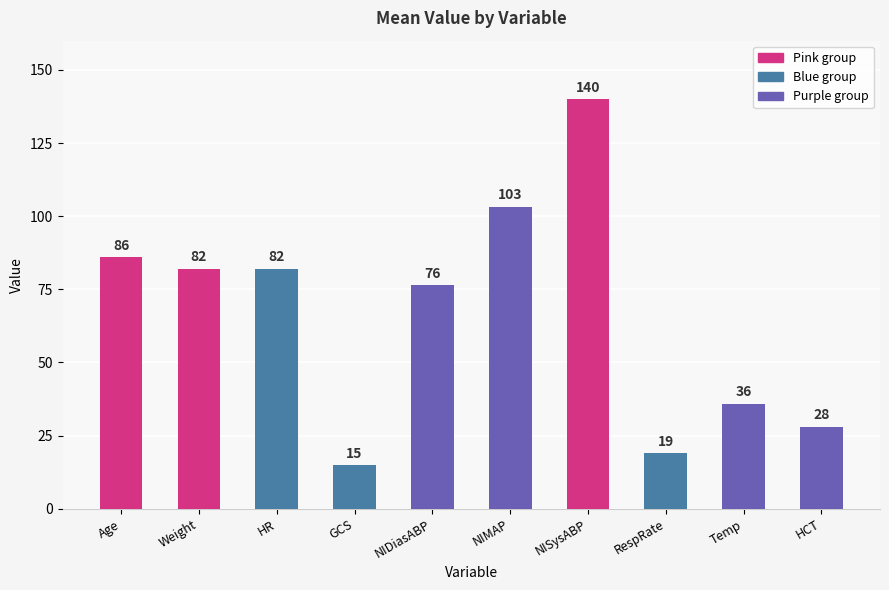

The value at NISysABP is 62.5. True or false?

False